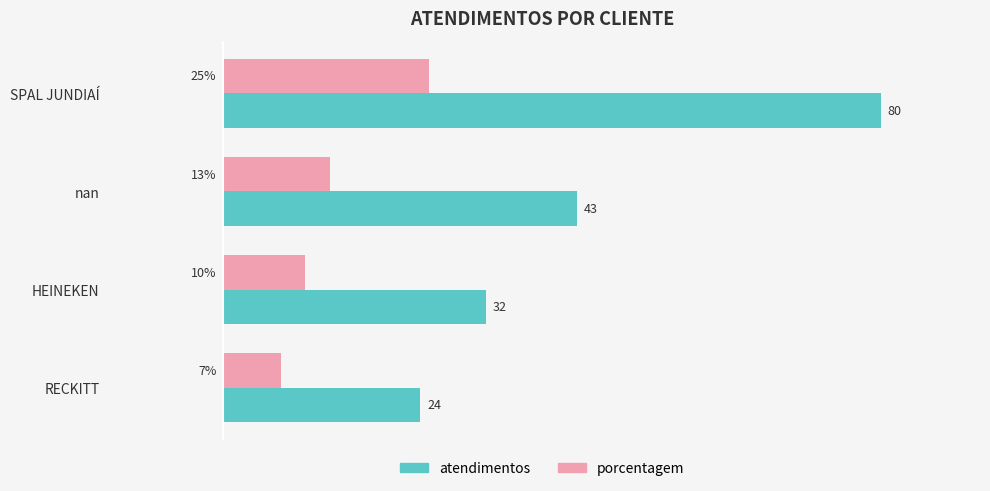

Which series has the largest range (max minus min)?

atendimentos